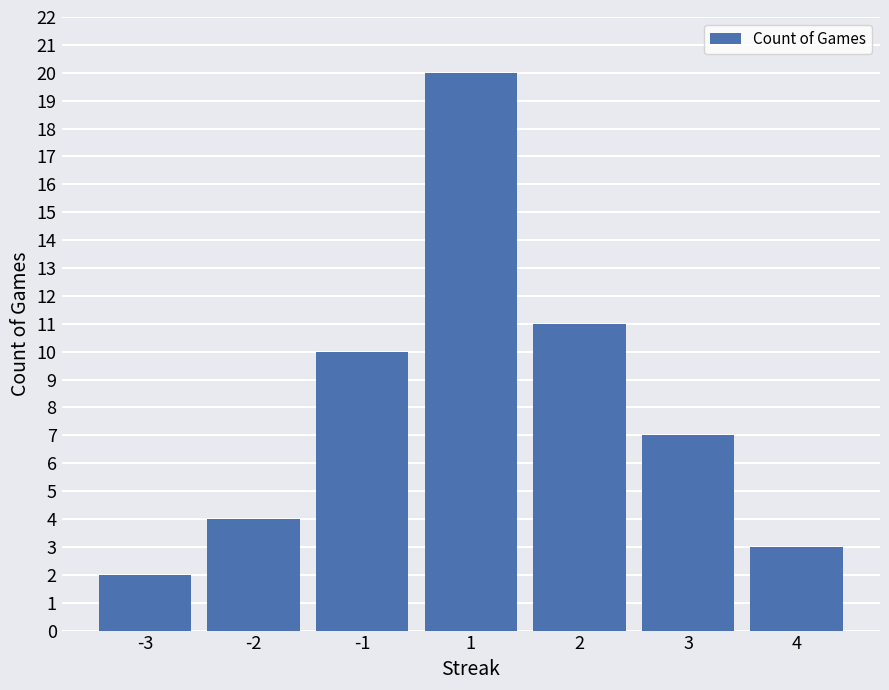

Approximately how many times larger is the value at -3 compared to 4?

0.7